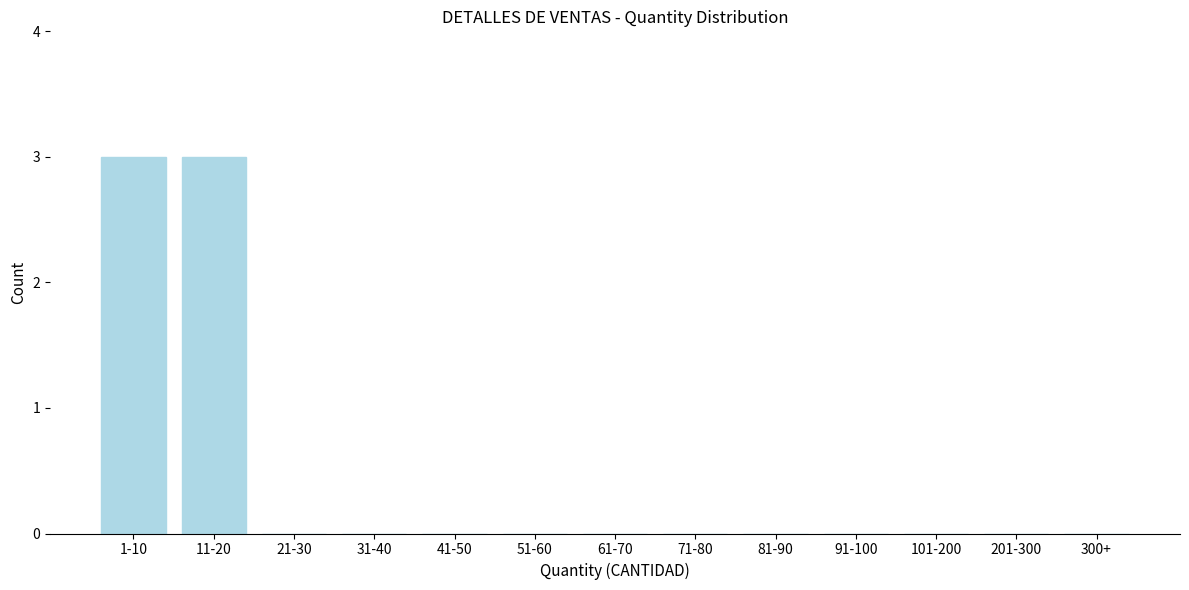

Reading left to right, list all the values displayed in this chart.

1-10=3	11-20=3	21-30=0	31-40=0	41-50=0	51-60=0	61-70=0	71-80=0	81-90=0	91-100=0	101-200=0	201-300=0	300+=0